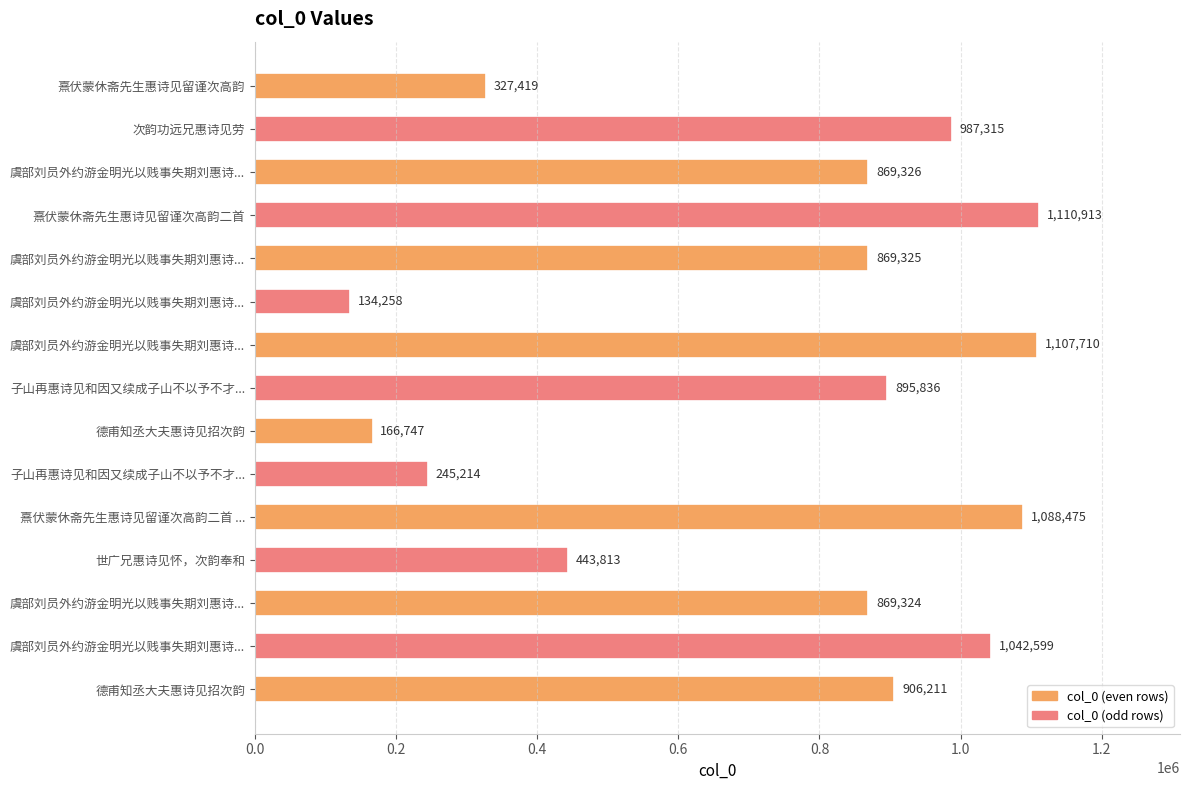

Which category has the highest value across all series?

熹伏蒙休斋先生惠诗见留谨次高韵二首